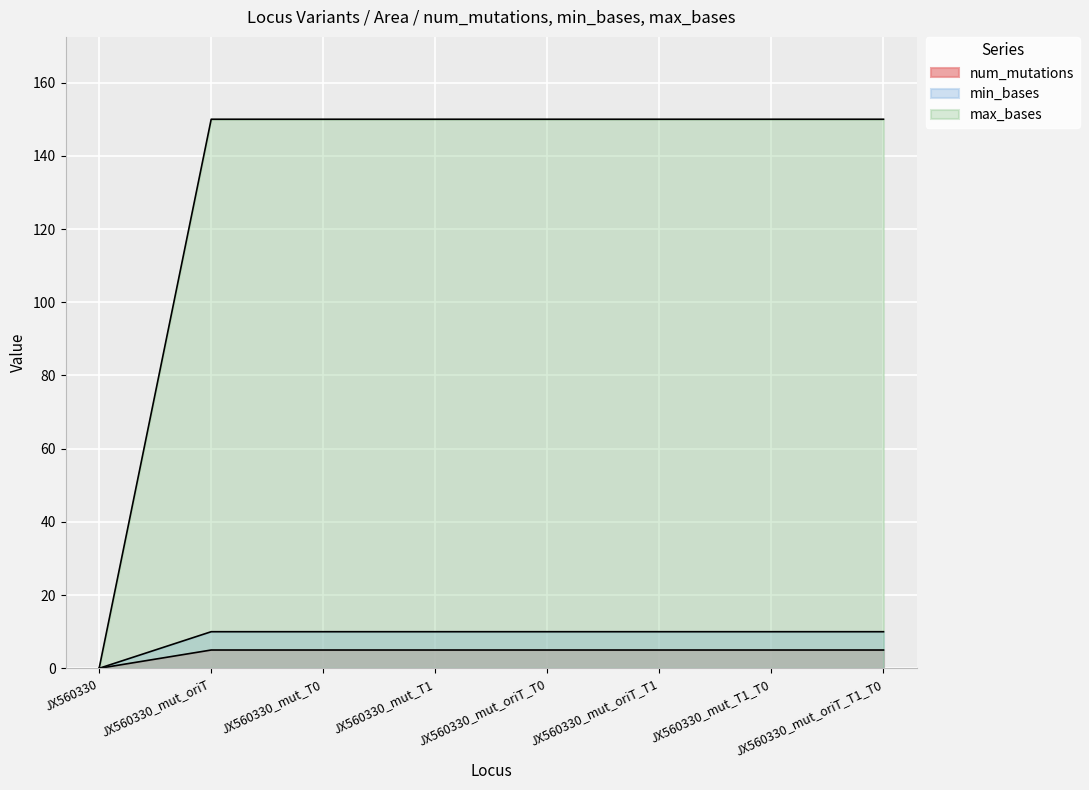

What is the maximum value shown in the chart?

150